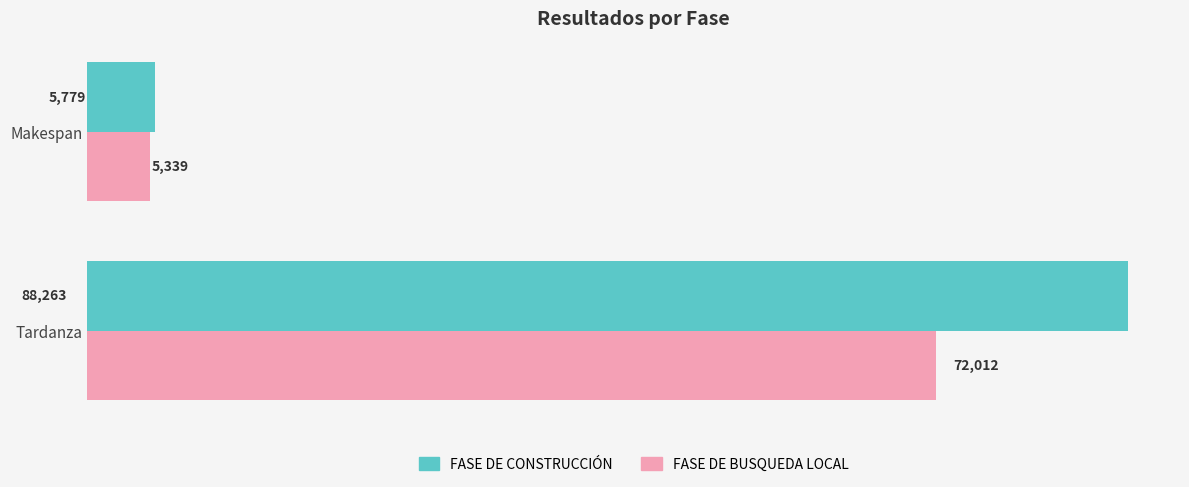

Which category has the lowest value across all series?

Makespan